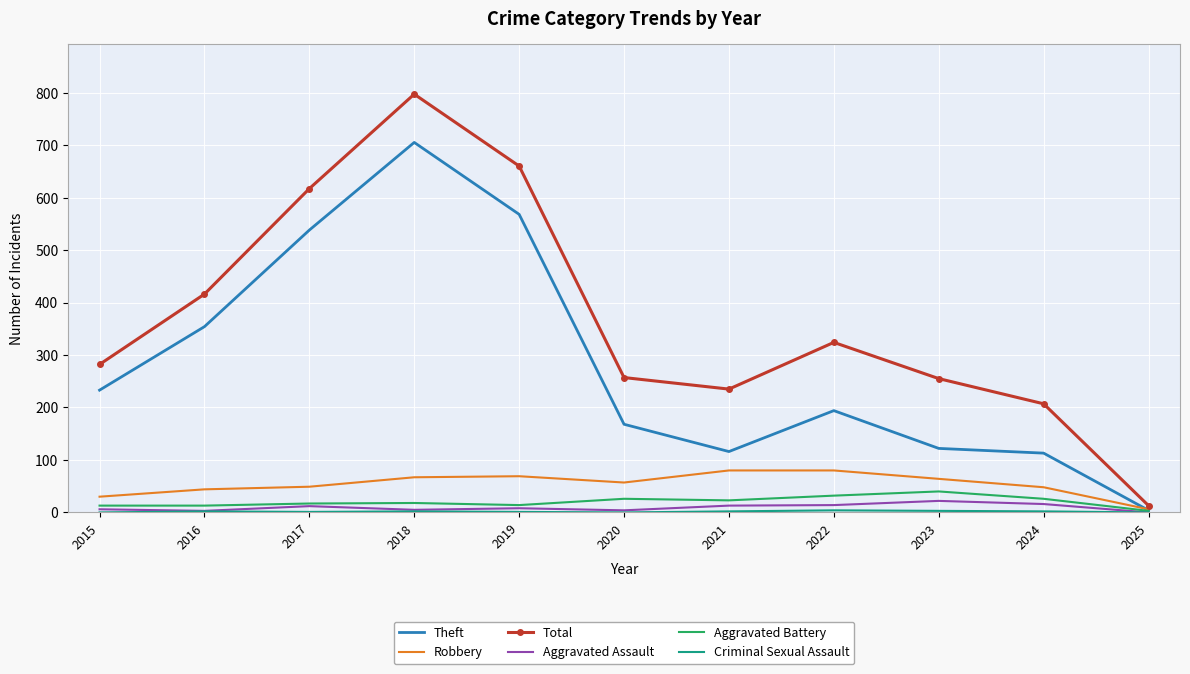

True or false: Total has a value of 282 at 2015.

True